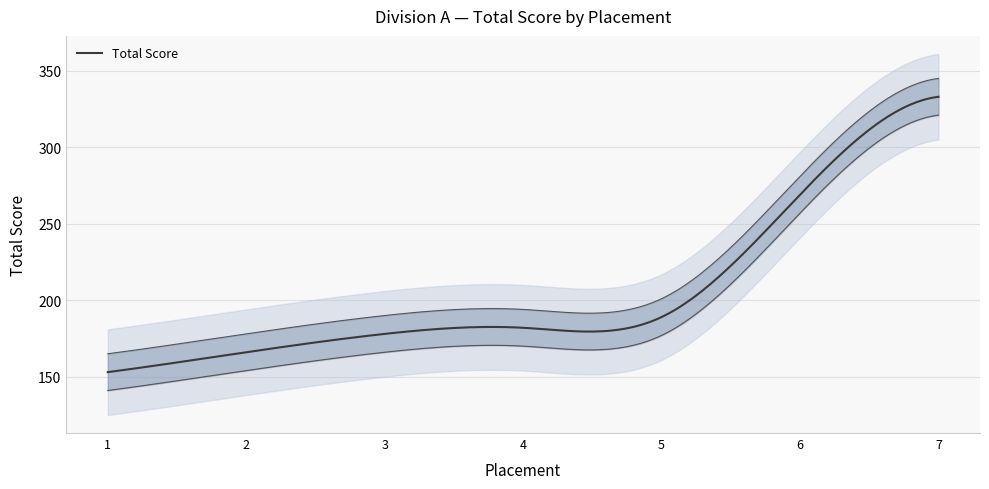

What is the ratio of the value at 4 to the value at 2?

1.1